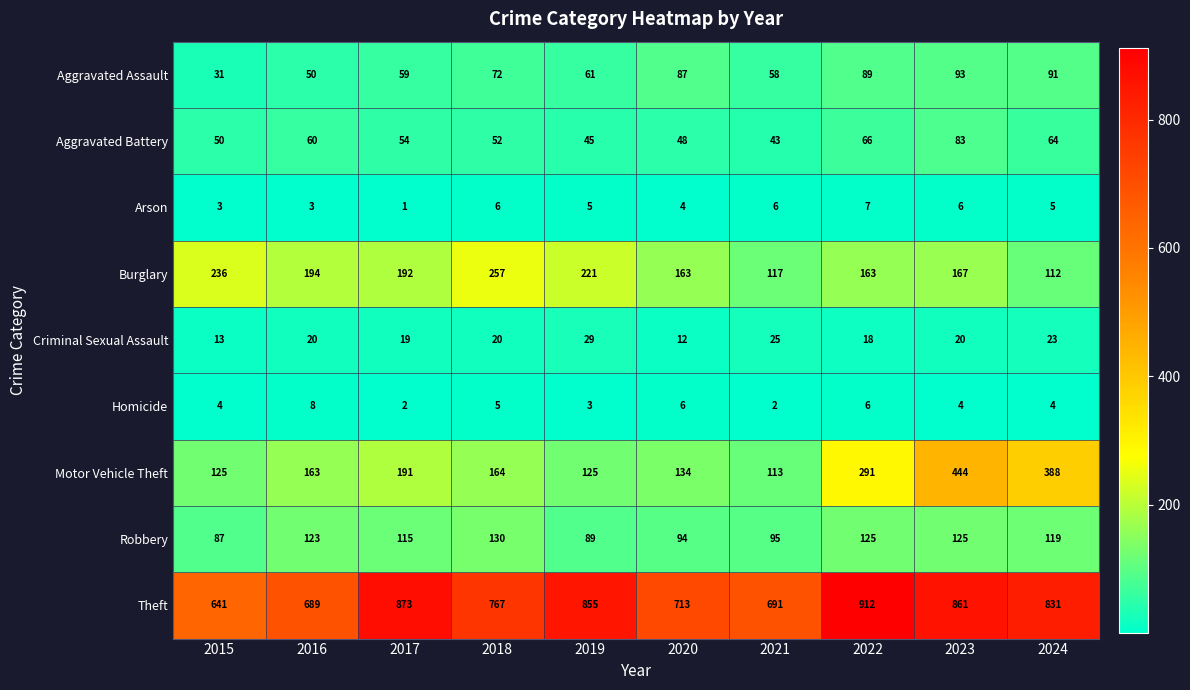

What is the difference between the maximum and minimum values in the Aggravated Battery series?

40